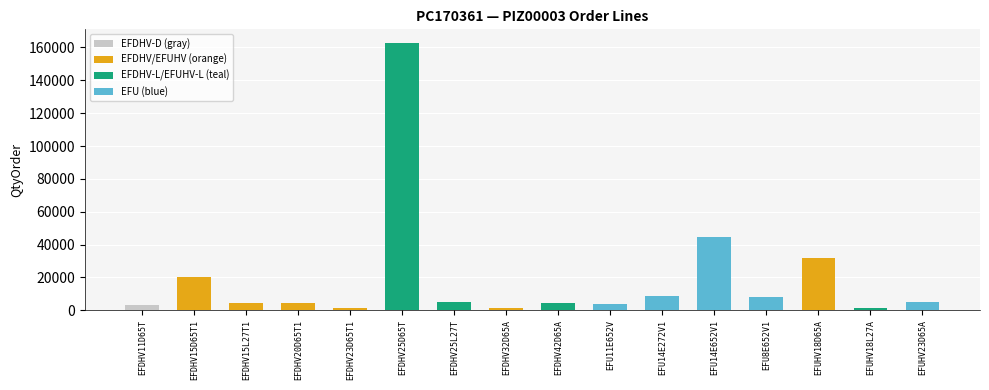

What is the value of the 1st bar from the left?

2976